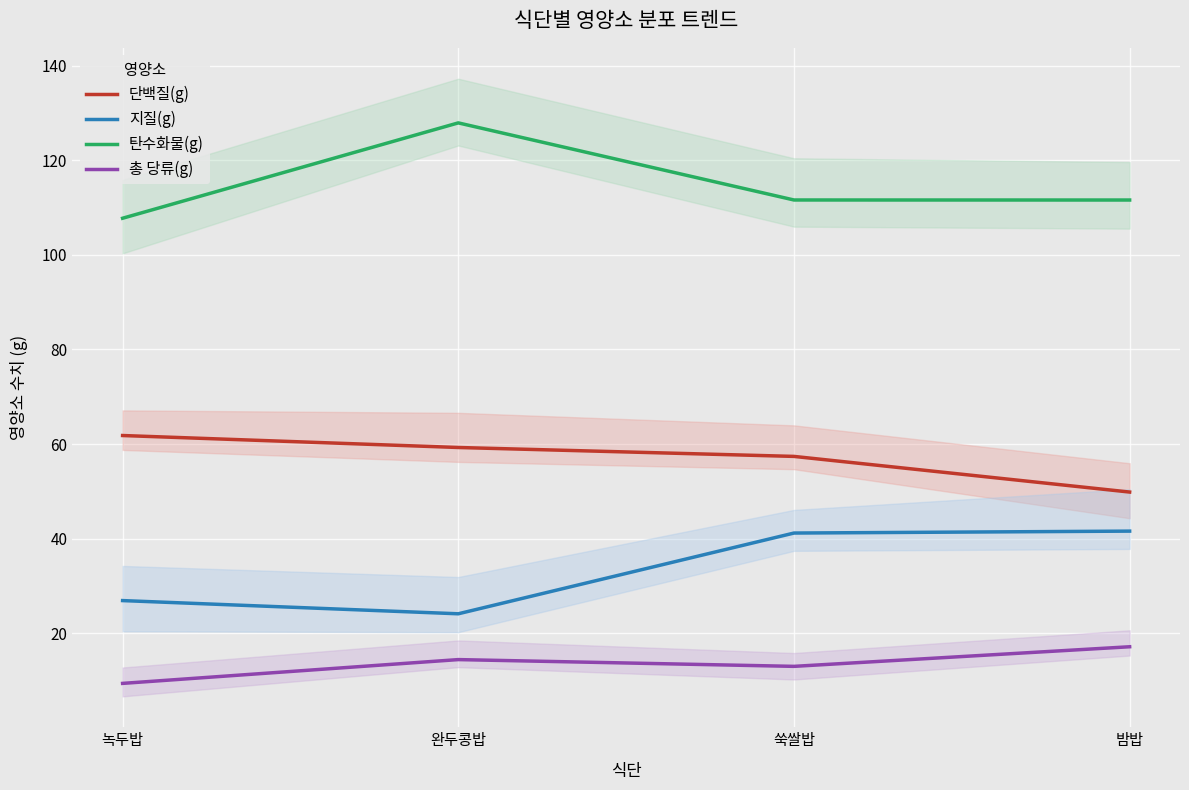

What is the total value across all series at 녹두밥?

205.8